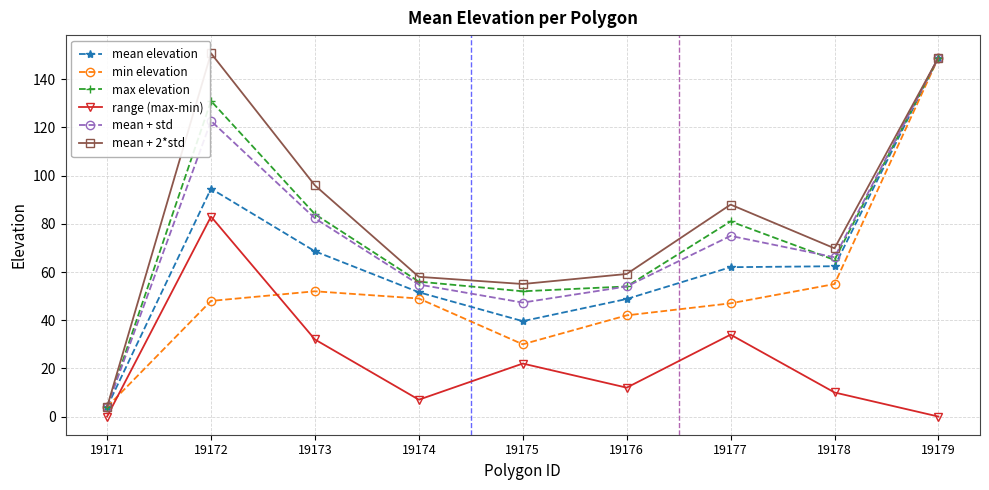

Between 19172 and 19177, which series saw the biggest shift?

mean + 2*std